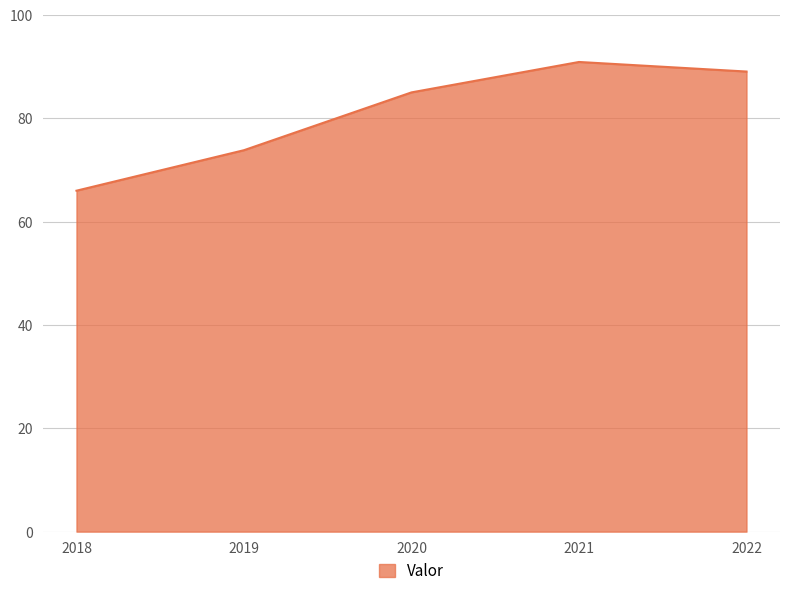

Which has a higher value, 2019 or 2020?

2020